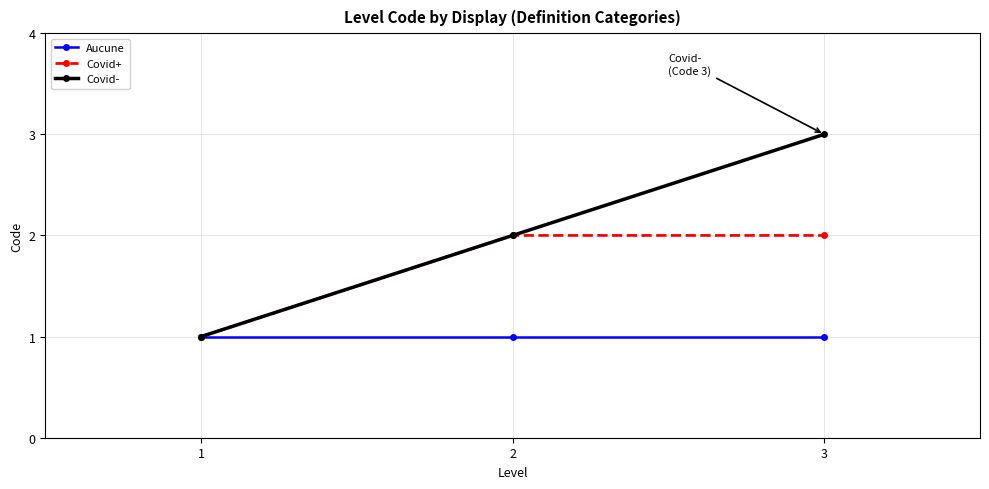

Reading left to right, what are all the values shown in this chart?

Aucune: 1=1	2=1	3=1
Covid+: 1=1	2=2	3=2
Covid-: 1=1	2=2	3=3